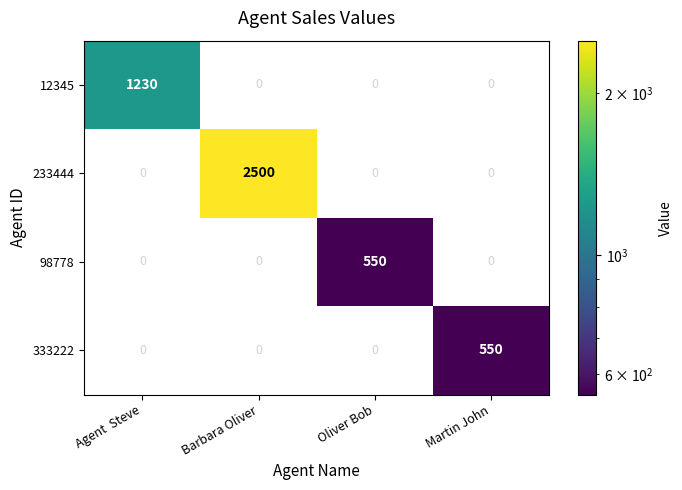

At how many categories does at least one series exceed 872?

2